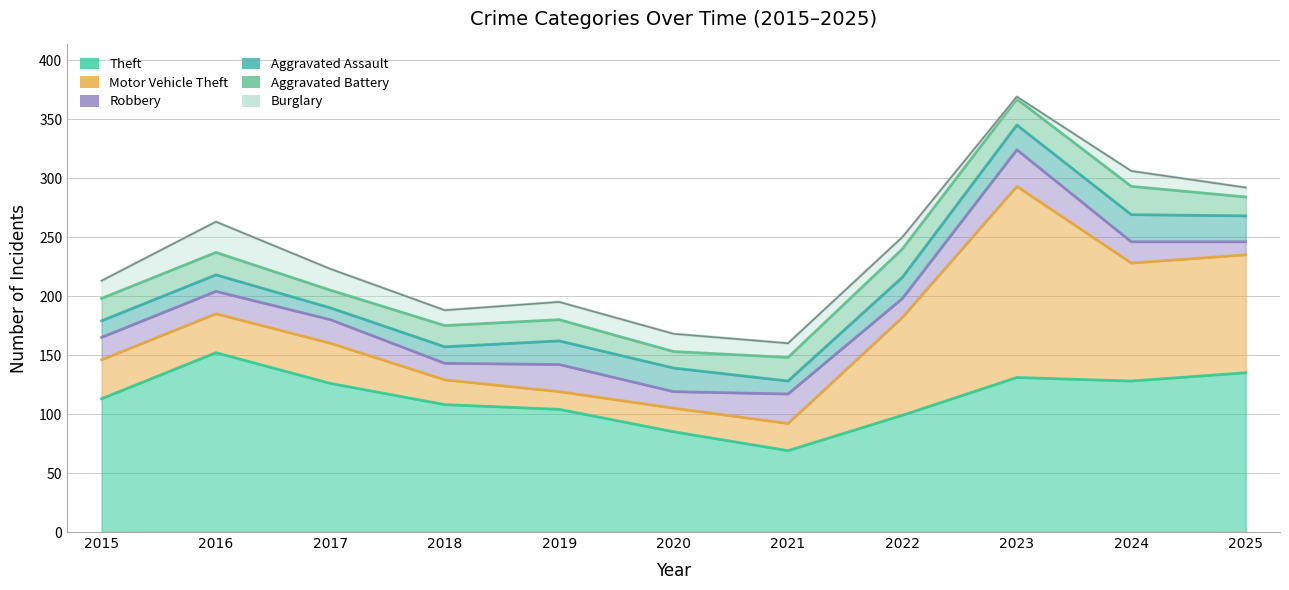

At which label does Theft reach its minimum?

2021